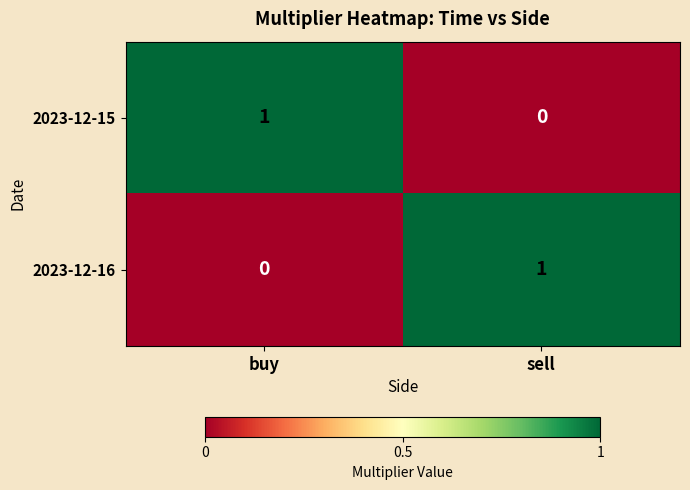

How many data points in 2023-12-15 are less than 1?

1